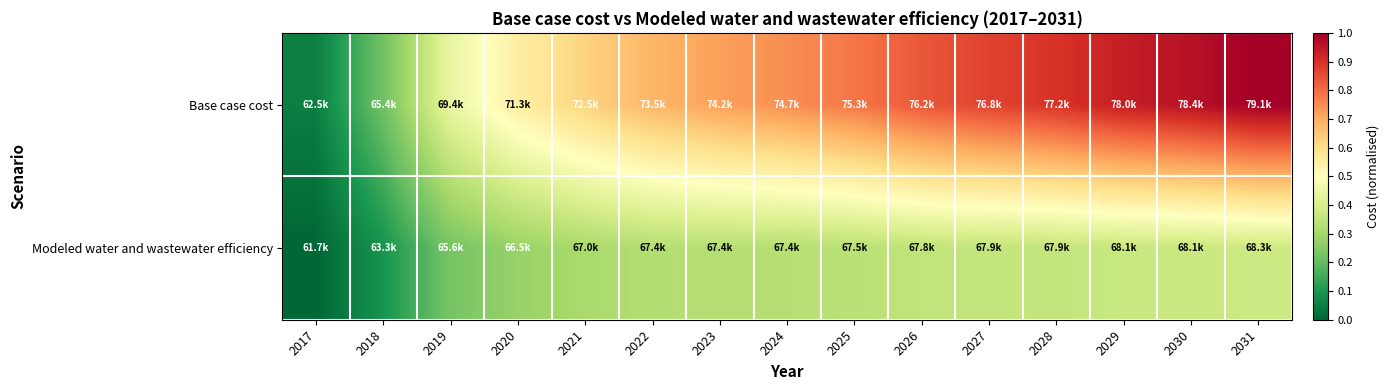

Which series changed the most between 2017 and 2025?

Base case cost